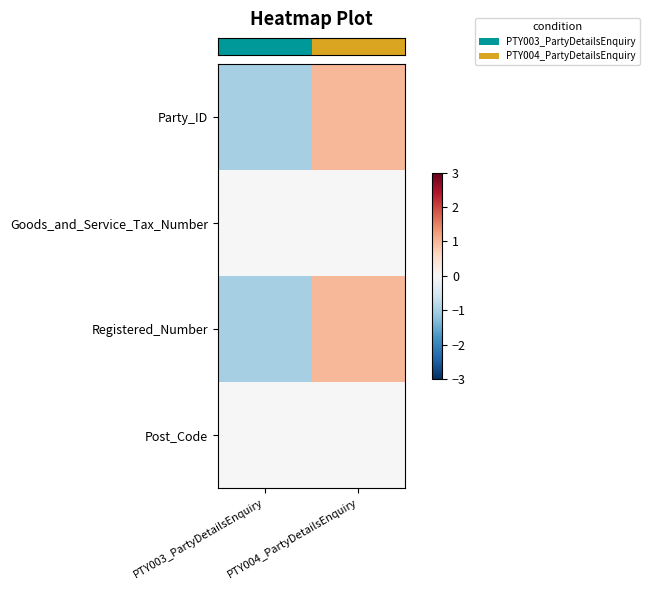

Which series changed the most between PTY003_PartyDetailsEnquiry and PTY004_PartyDetailsEnquiry?

row_0